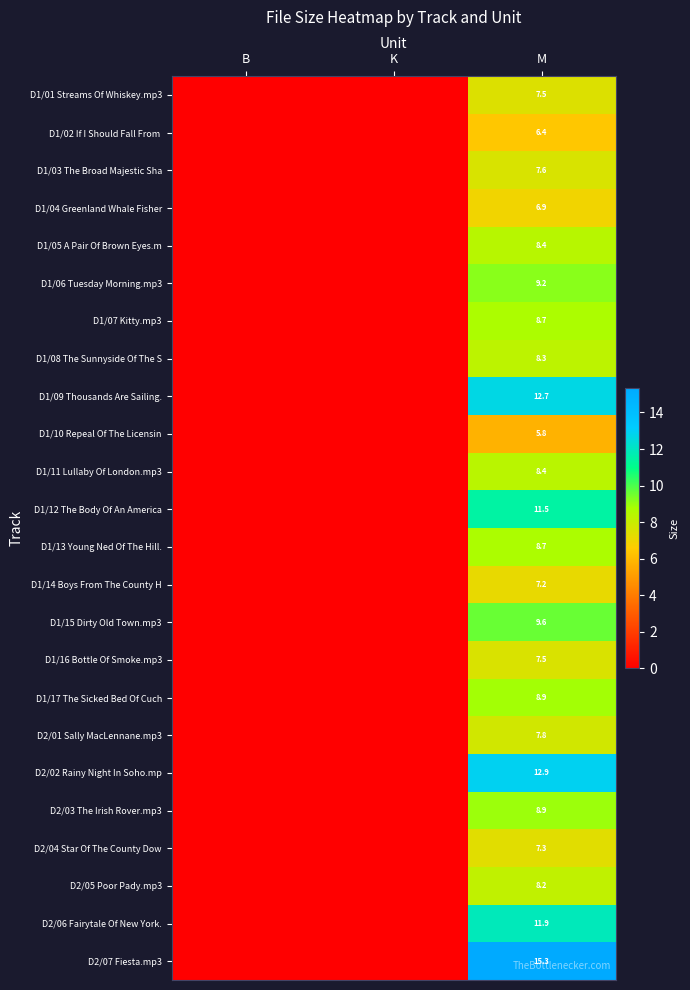

What is the spread (max minus min) of values at M?

9.5